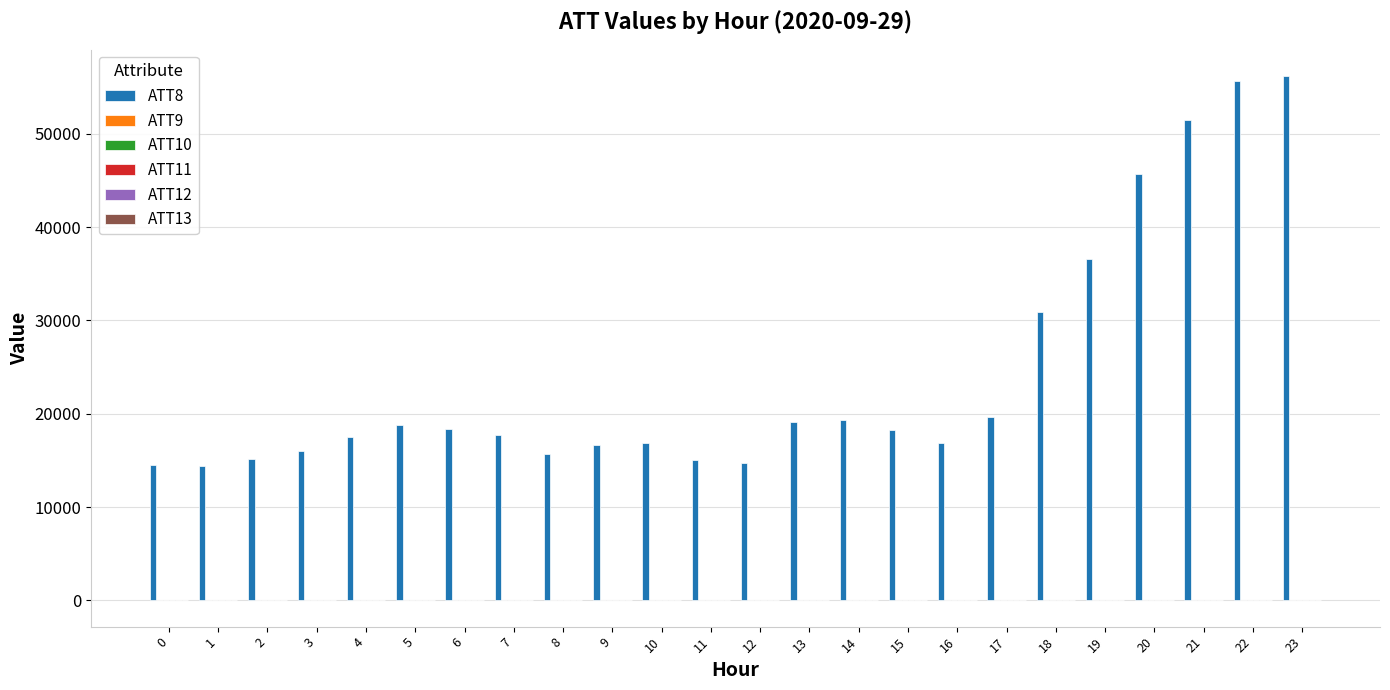

The value of ATT8 at 20 is 25295.8. True or false?

False